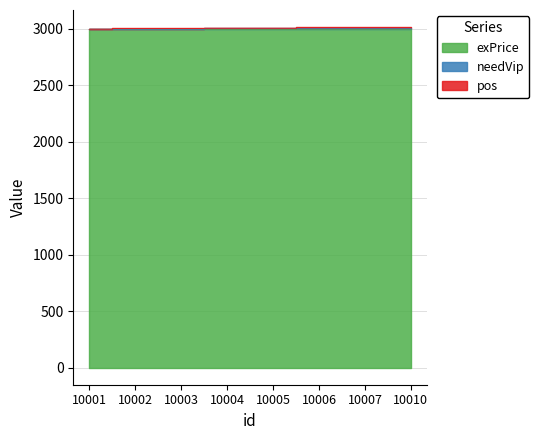

What is the sum of the pos values at 10002 and 10006?

6006